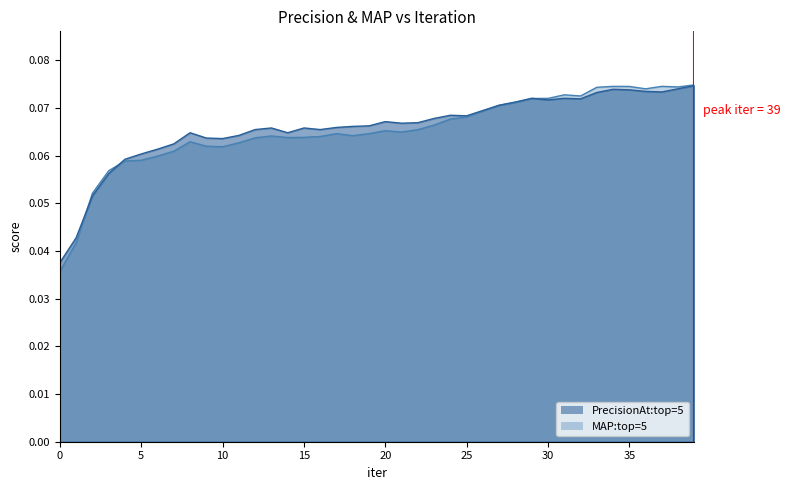

Which series changed the most between 4 and 37?

MAP:top=5